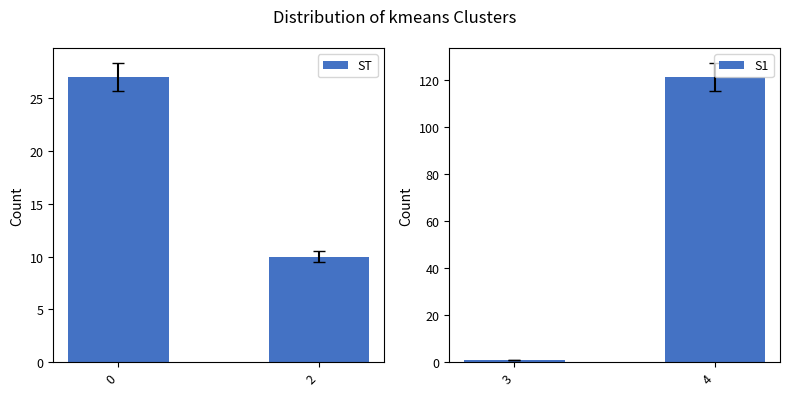

The value of S1 at 4 is 121. True or false?

True